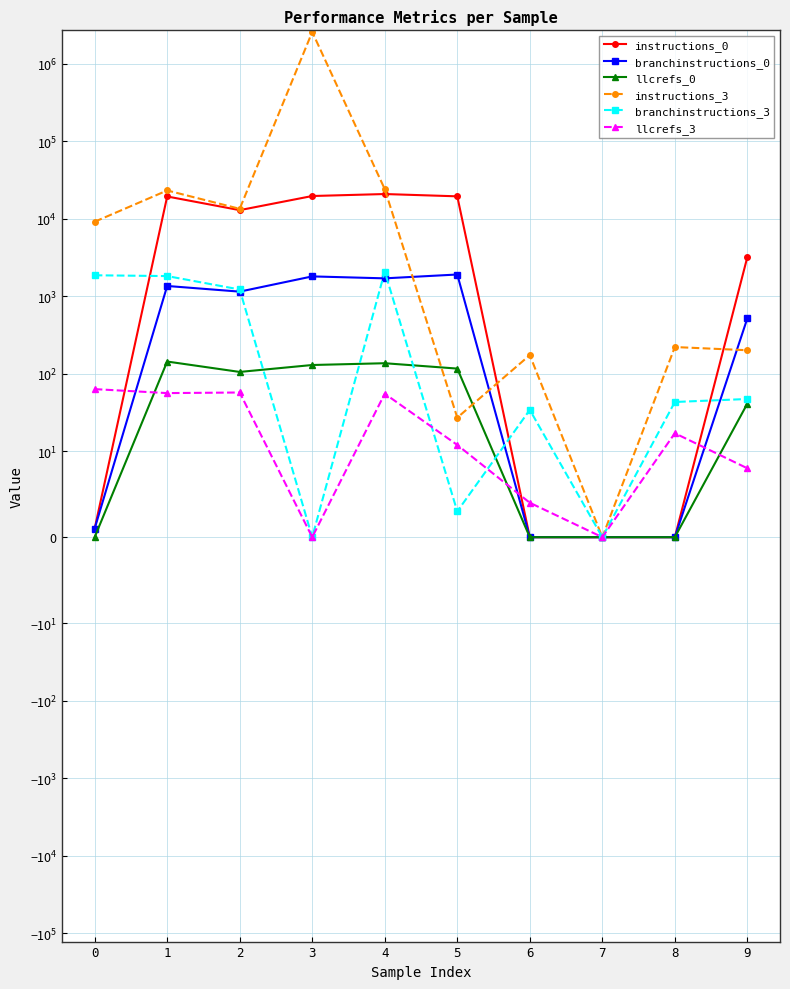

Reading left to right, what are all the values shown in this chart?

instructions_0: 0=1	1=19281	2=12844	3=19544	4=20728	5=19361	6=0	7=0	8=0	9=3190
branchinstructions_0: 0=1	1=1350	2=1141	3=1794	4=1693	5=1898	6=0	7=0	8=0	9=517
llcrefs_0: 0=0	1=143	2=105	3=129	4=136	5=116	6=0	7=0	8=0	9=41
instructions_3: 0=9102	1=23047	2=13359	3=2555930	4=24000	5=27	6=173	7=0	8=220	9=200
branchinstructions_3: 0=1855	1=1811	2=1216	3=0	4=2071	5=3	6=34	7=0	8=43	9=47
llcrefs_3: 0=63	1=56	2=57	3=0	4=55	5=12	6=4	7=0	8=17	9=8